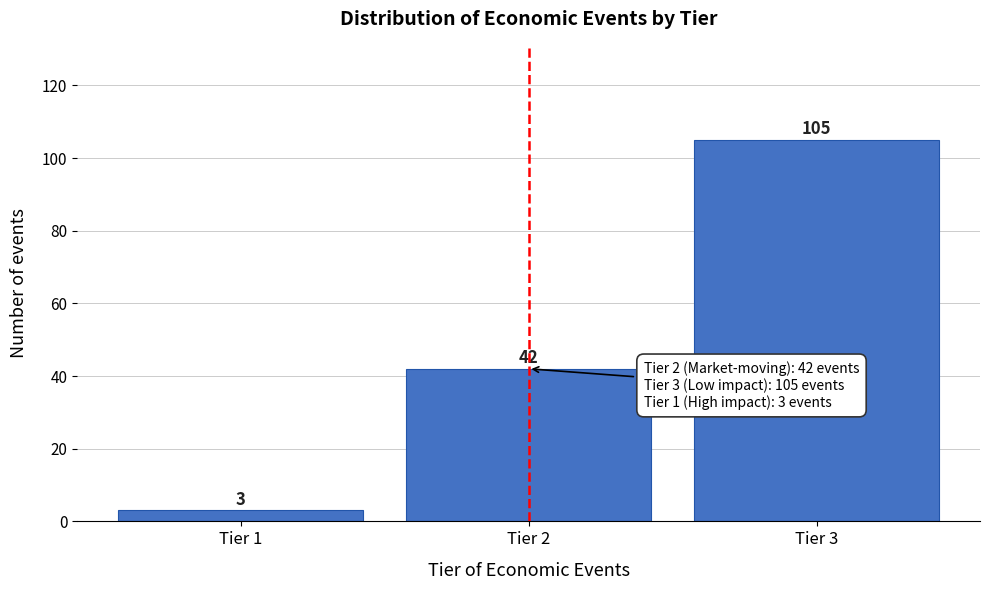

Reading right to left, list all the values displayed in this chart.

Tier 3=105	Tier 2=42	Tier 1=3